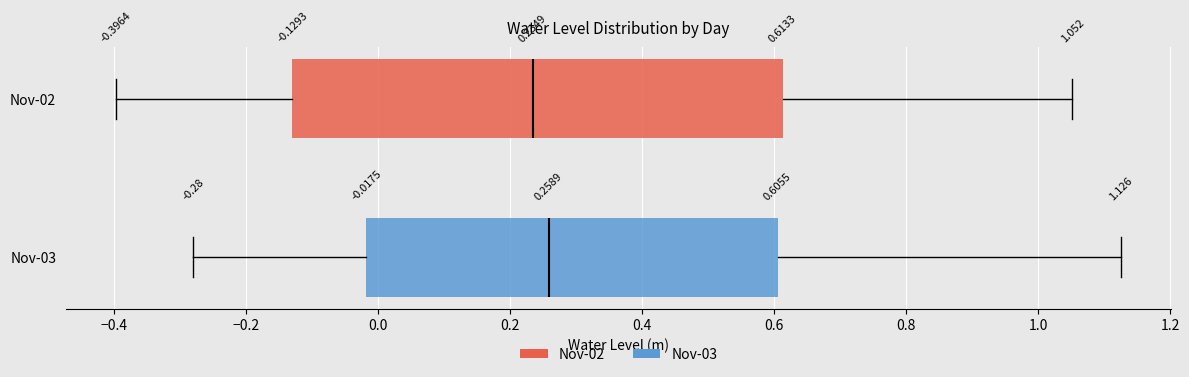

Which box is the widest, from its left edge to its right edge?

Nov-02